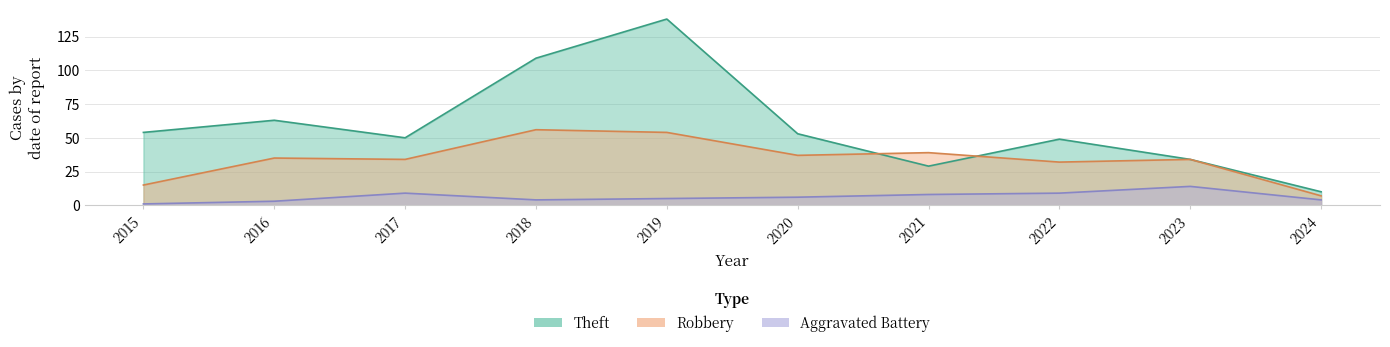

Which category has the lowest value in the Theft series?

2024